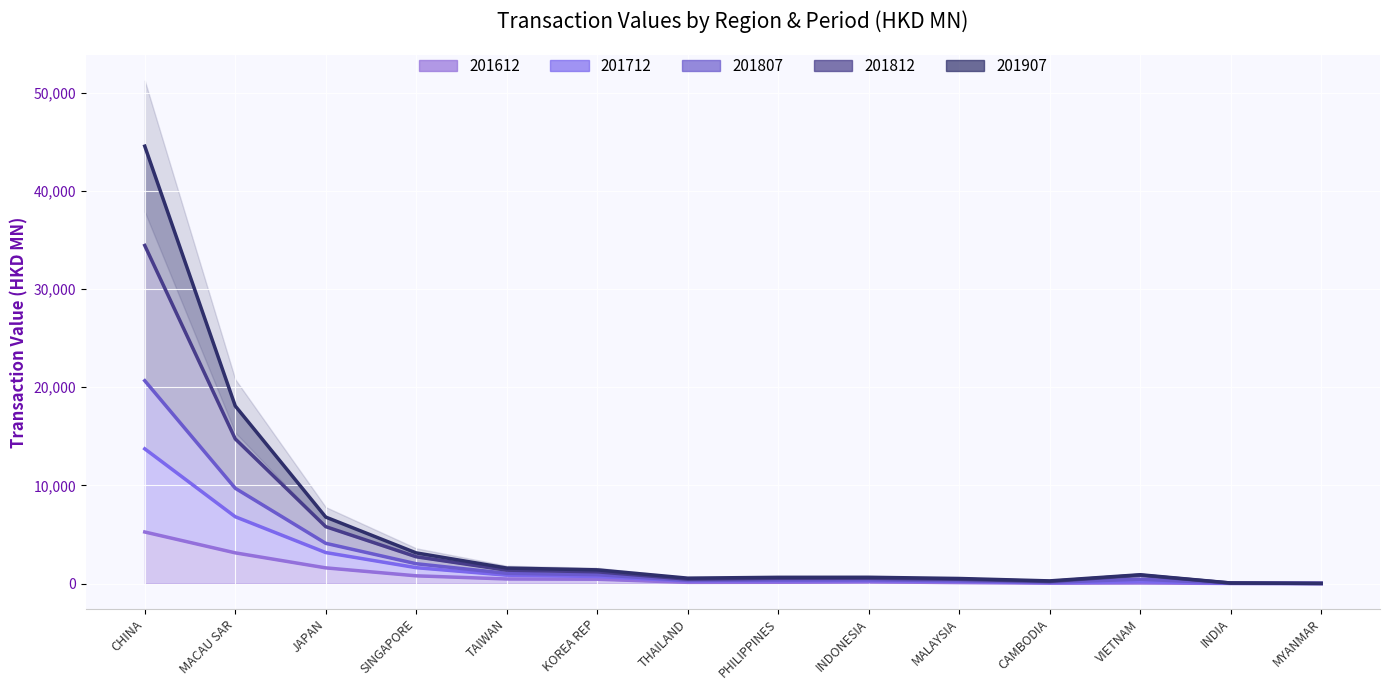

At which label does 201812 first exceed 438?

CHINA